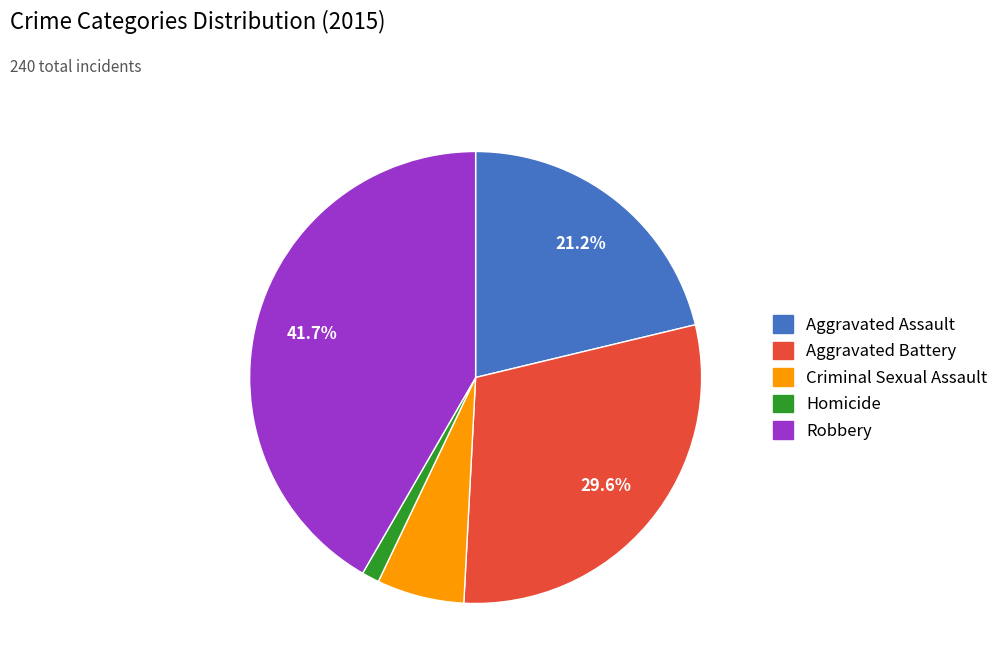

True or false: Homicide accounts for 1% of the total.

True